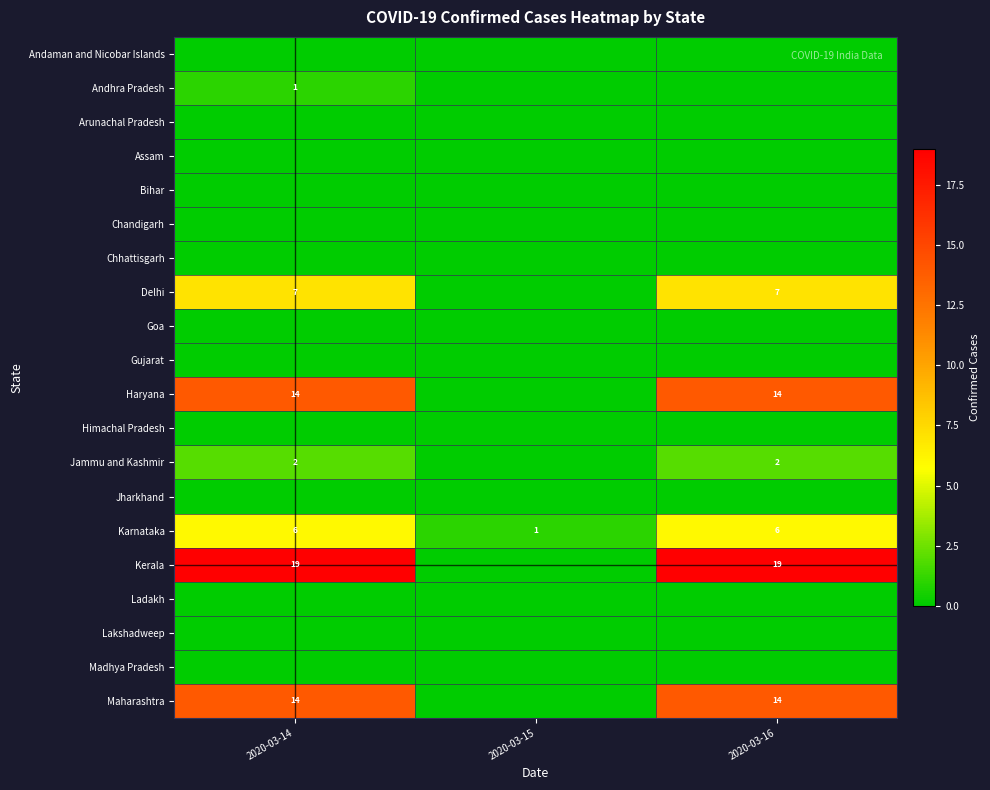

The Maharashtra series shows 14 at 2020-03-16. True or false?

True